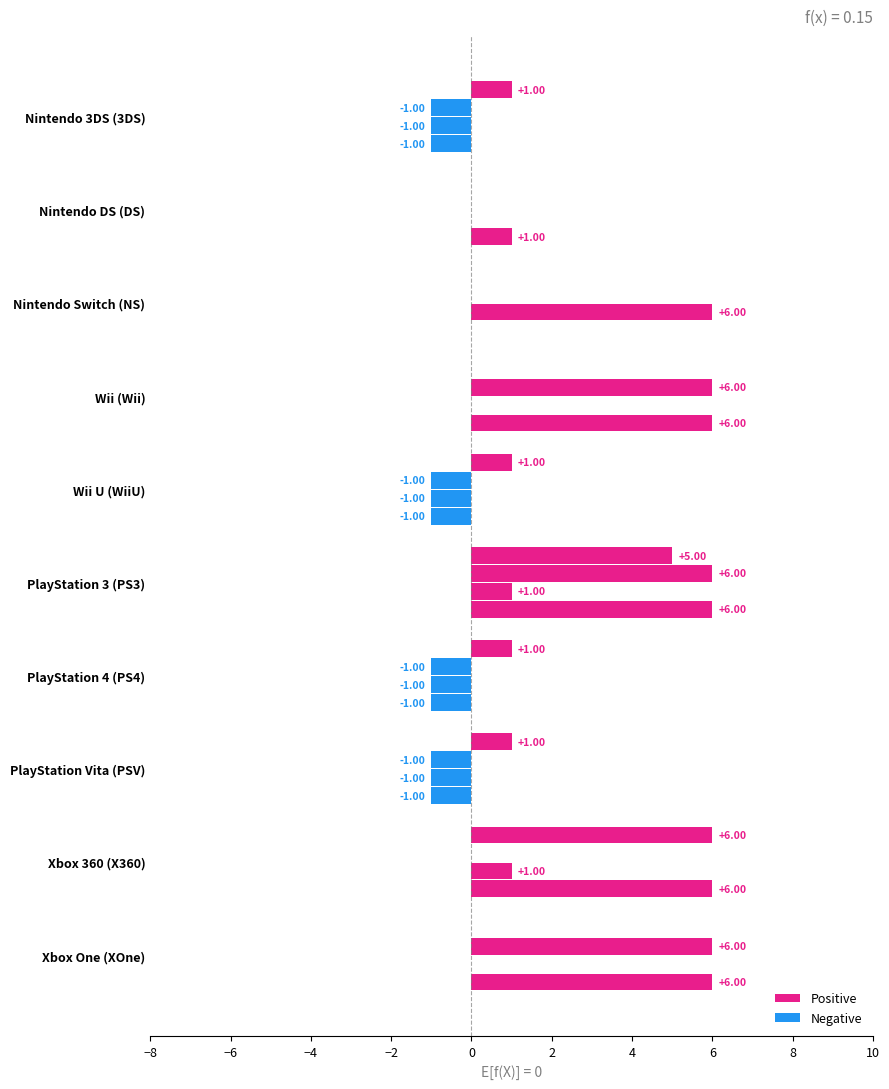

Count the number of categories in the chart.

10